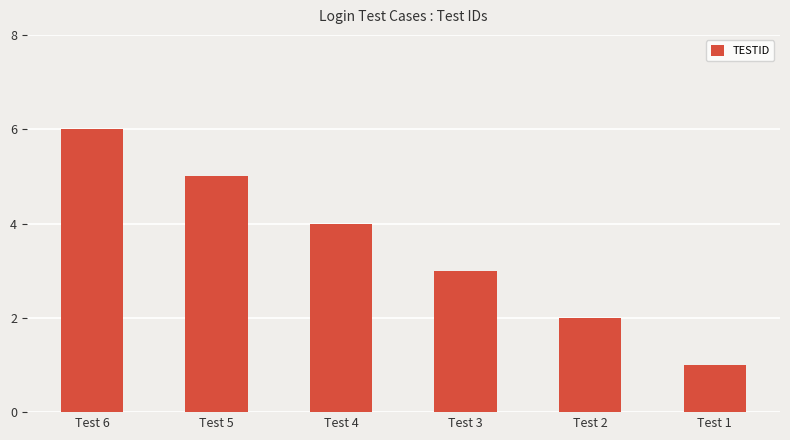

The value at Test 2 is 2. True or false?

True